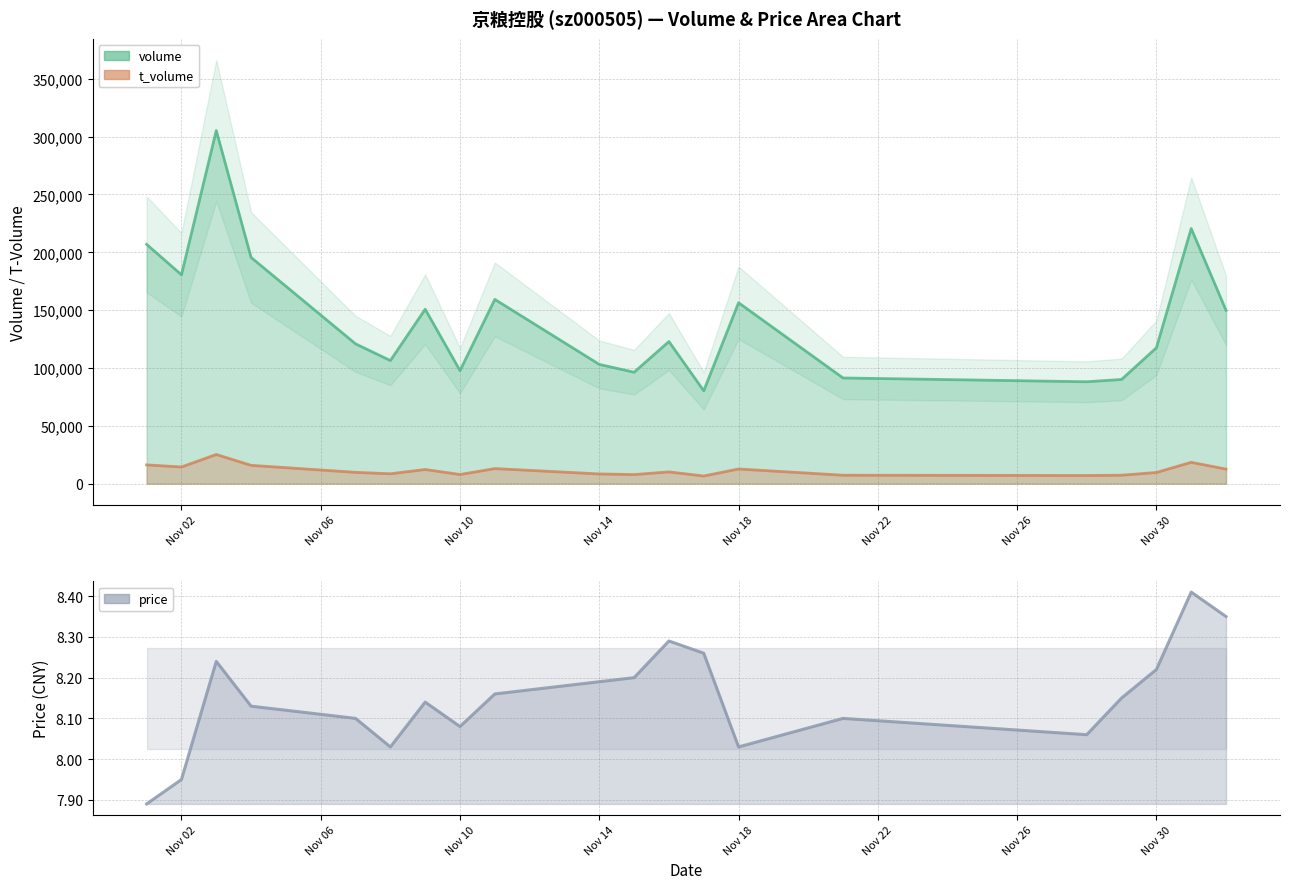

What is the value of the volume point at the 11th from the left?

96338.0